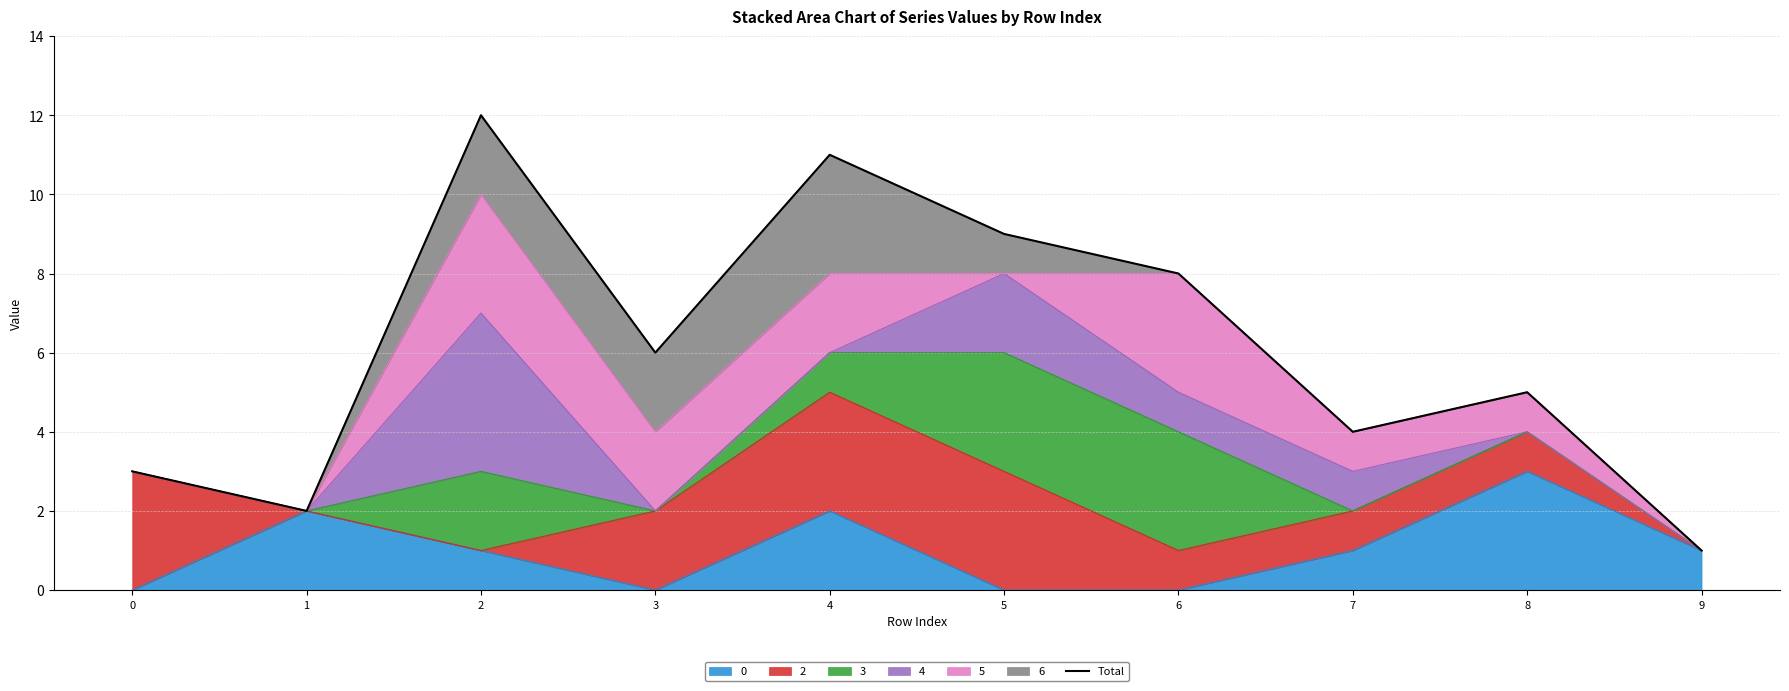

Reading left to right, what are all the values shown in this chart?

0=3	1=2	2=12	3=6	4=11	5=9	6=8	7=4	8=5	9=1